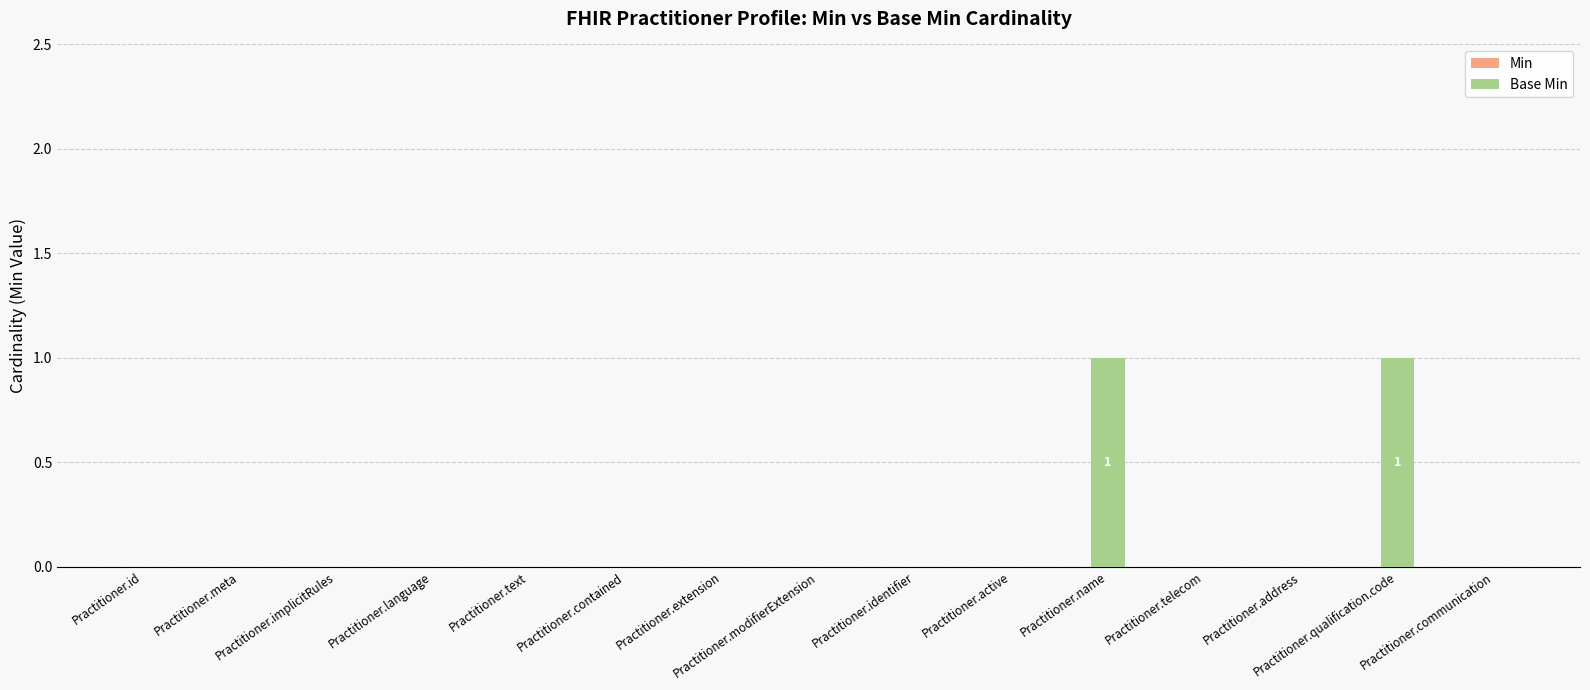

Count the number of data series in this chart.

1